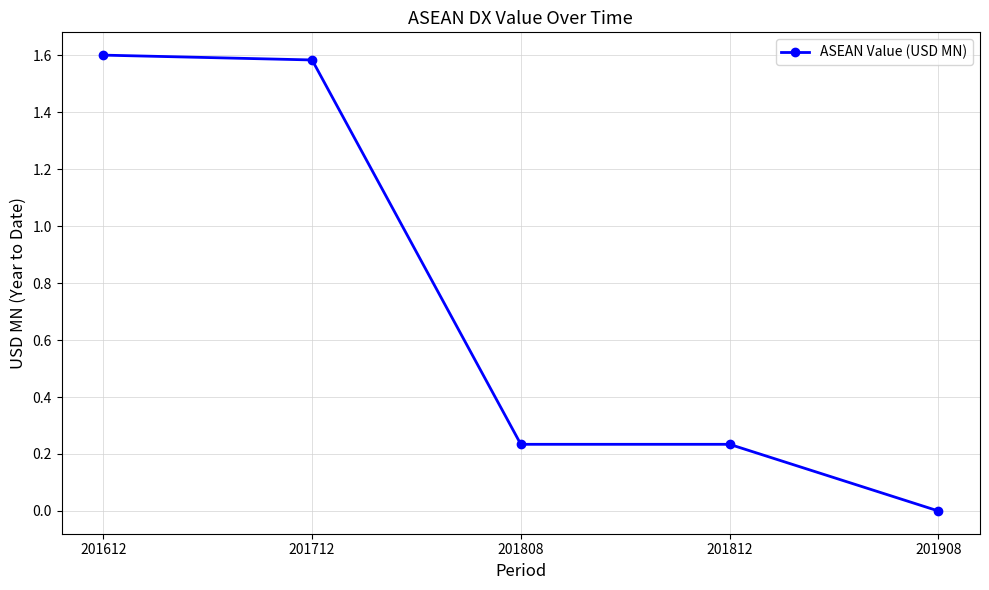

Which label corresponds to the largest value in the chart?

201612